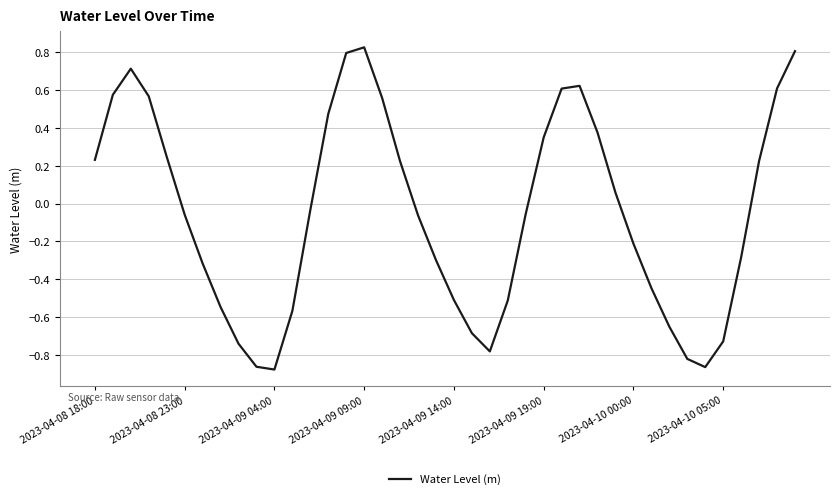

How many lines are shown in the chart?

1